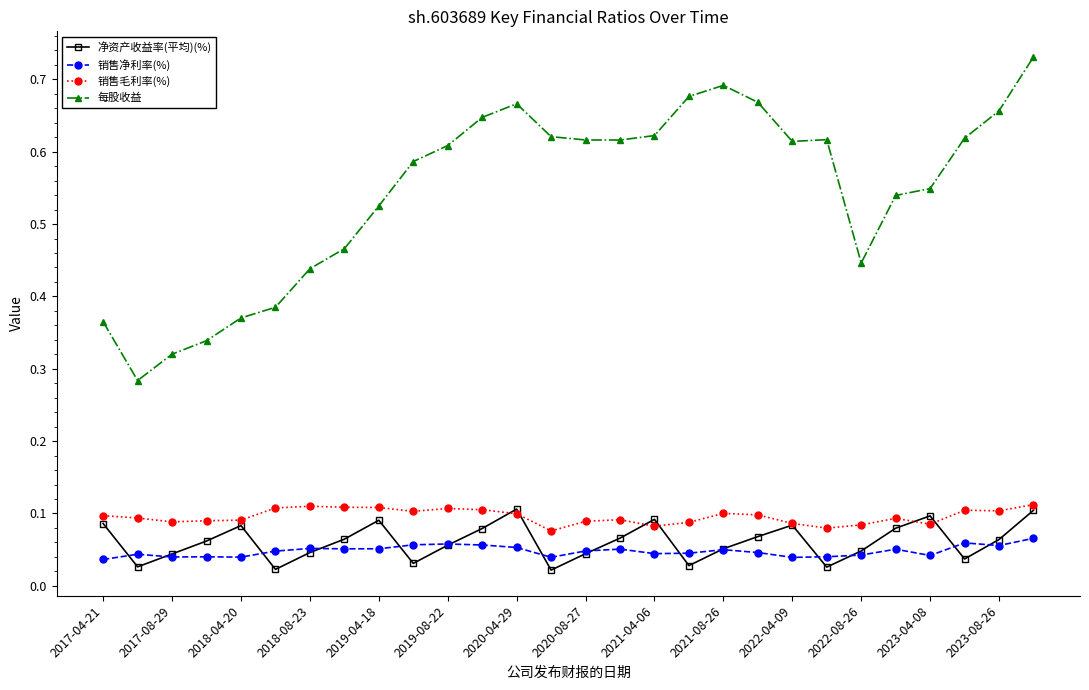

Which series has the largest total across all categories?

每股收益